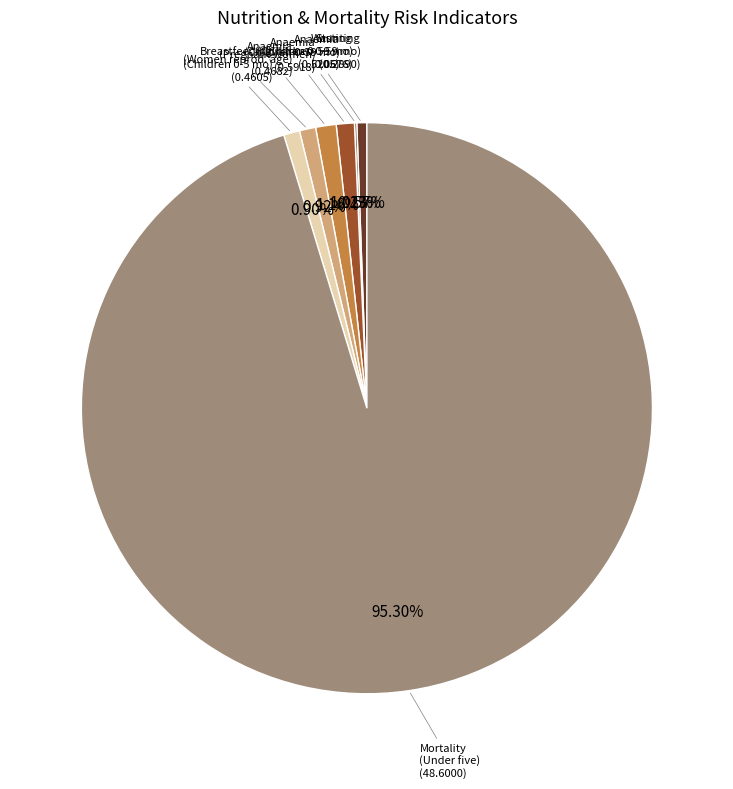

Which slice is the largest?

Mortality (Under five)